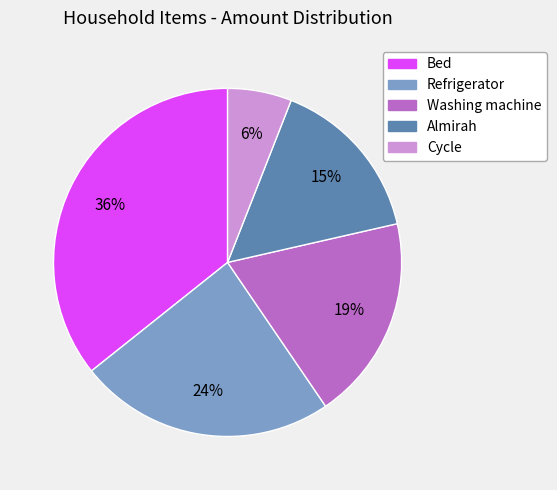

Does Refrigerator account for over 50% of the chart?

No